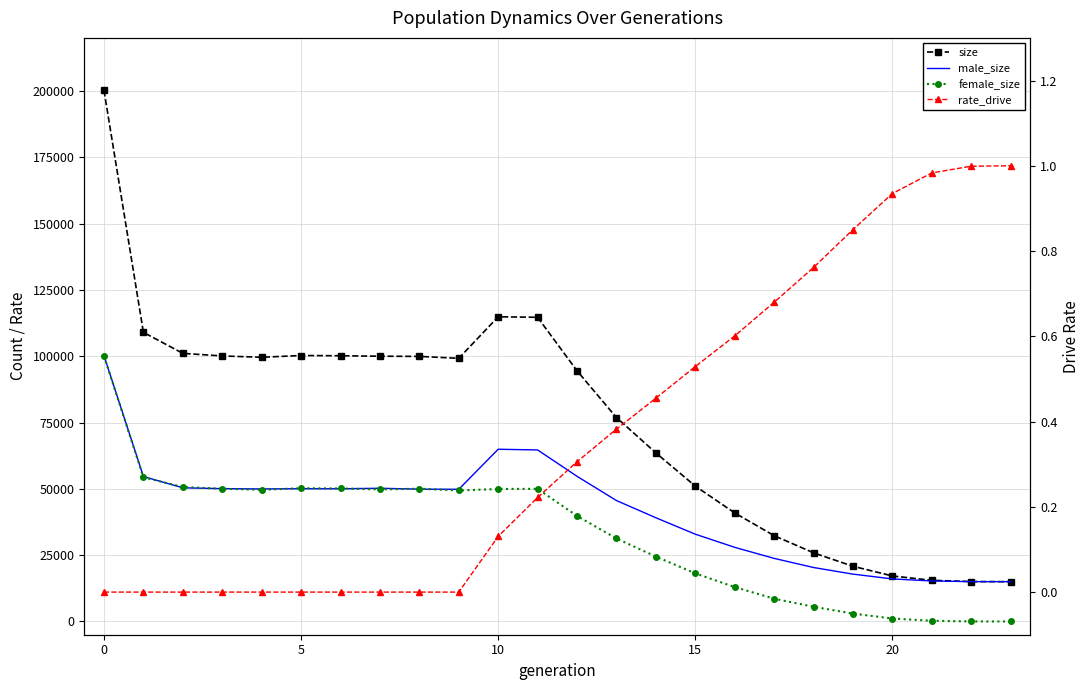

Which category has the lowest value in the size series?

23